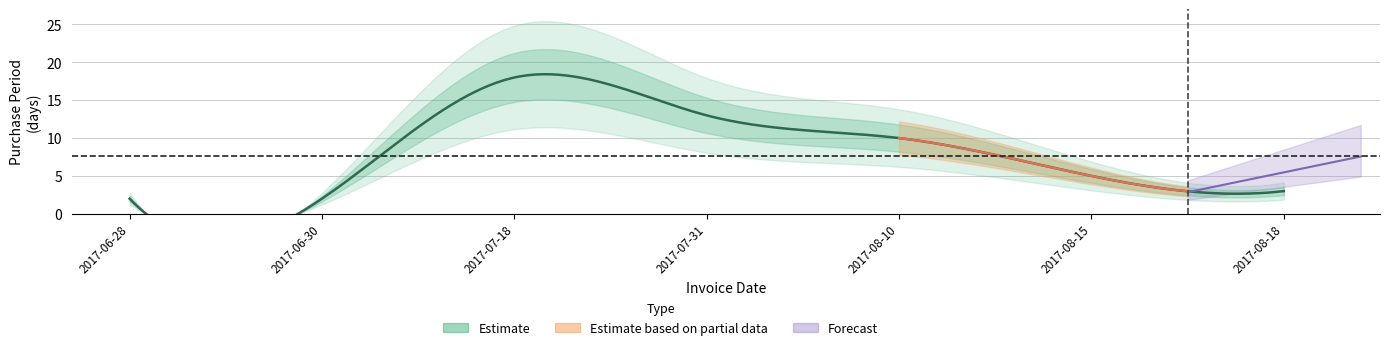

What is the difference between the second highest and second lowest values?

11